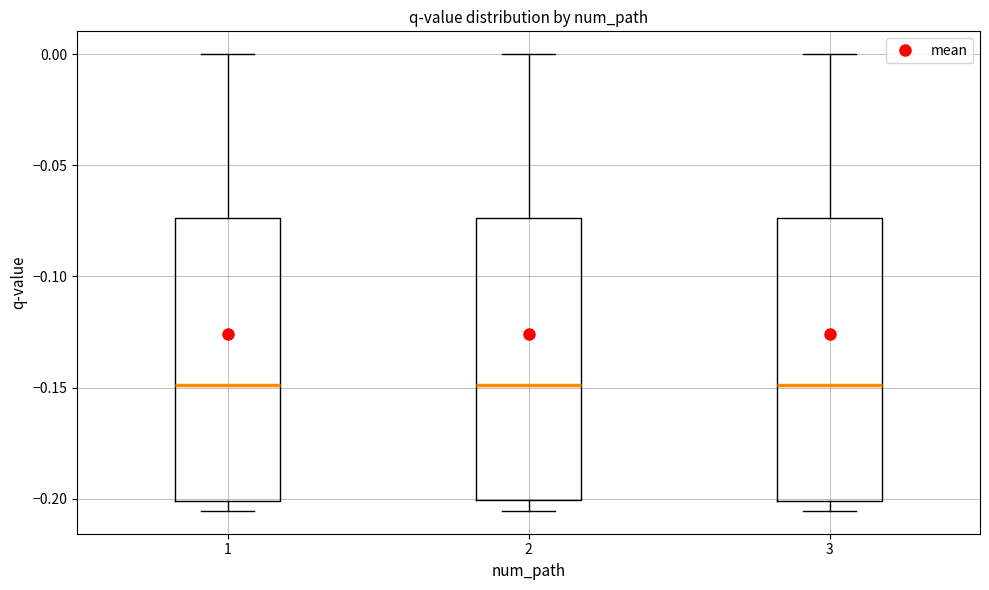

Reading left to right, read every box against the y-axis: the position of its median line, the range the box covers, and the ends of its whiskers. The values are not printed on the chart, so give them approximately, as read against the axis.

1: median -0.150, box -0.200 to -0.075, whiskers -0.205 to 0.000
2: median -0.150, box -0.200 to -0.075, whiskers -0.205 to 0.000
3: median -0.150, box -0.200 to -0.075, whiskers -0.205 to 0.000